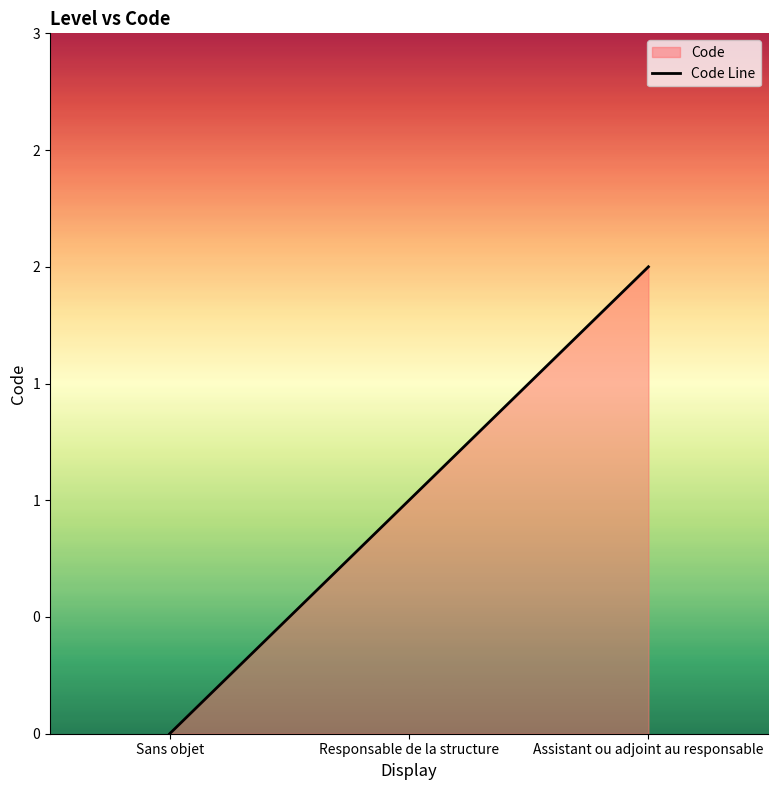

What is the sum of all values?

3